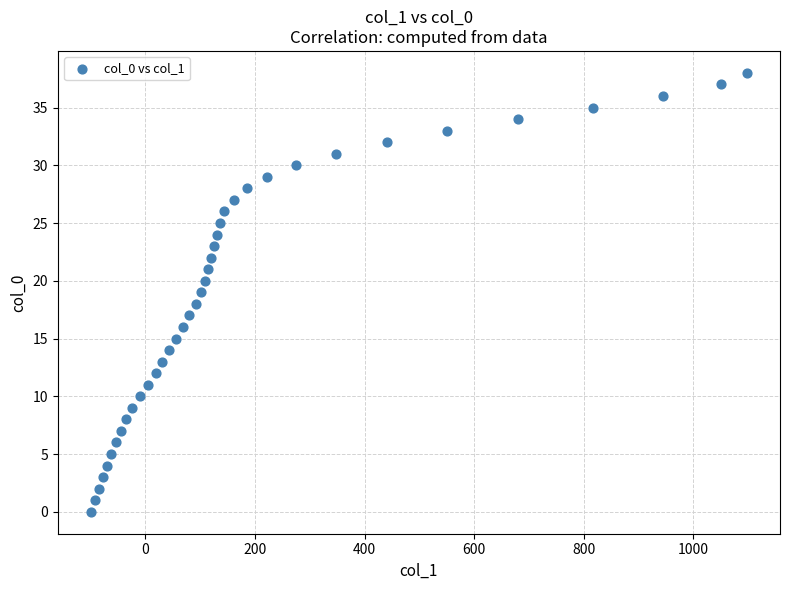

What is the range of X values (max minus min)?

1198